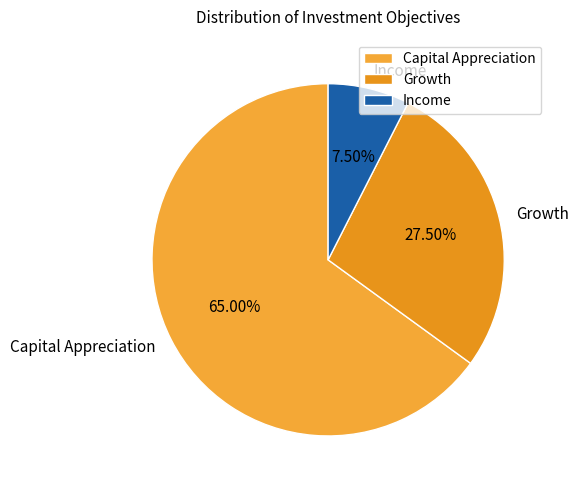

To the nearest percent, what percentage of the pie is Capital Appreciation?

65%